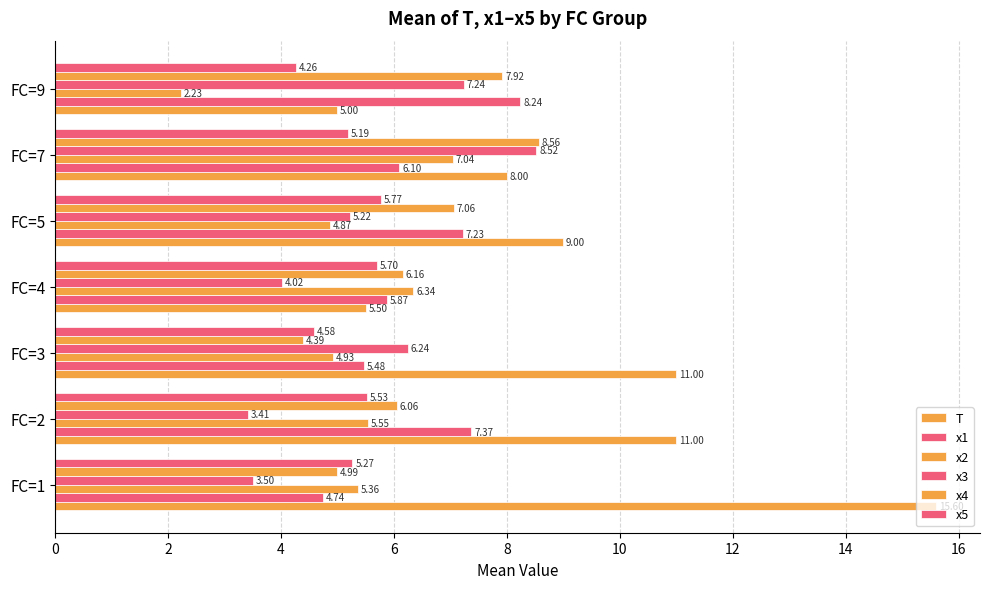

How many x5 values are between 4 and 5?

2